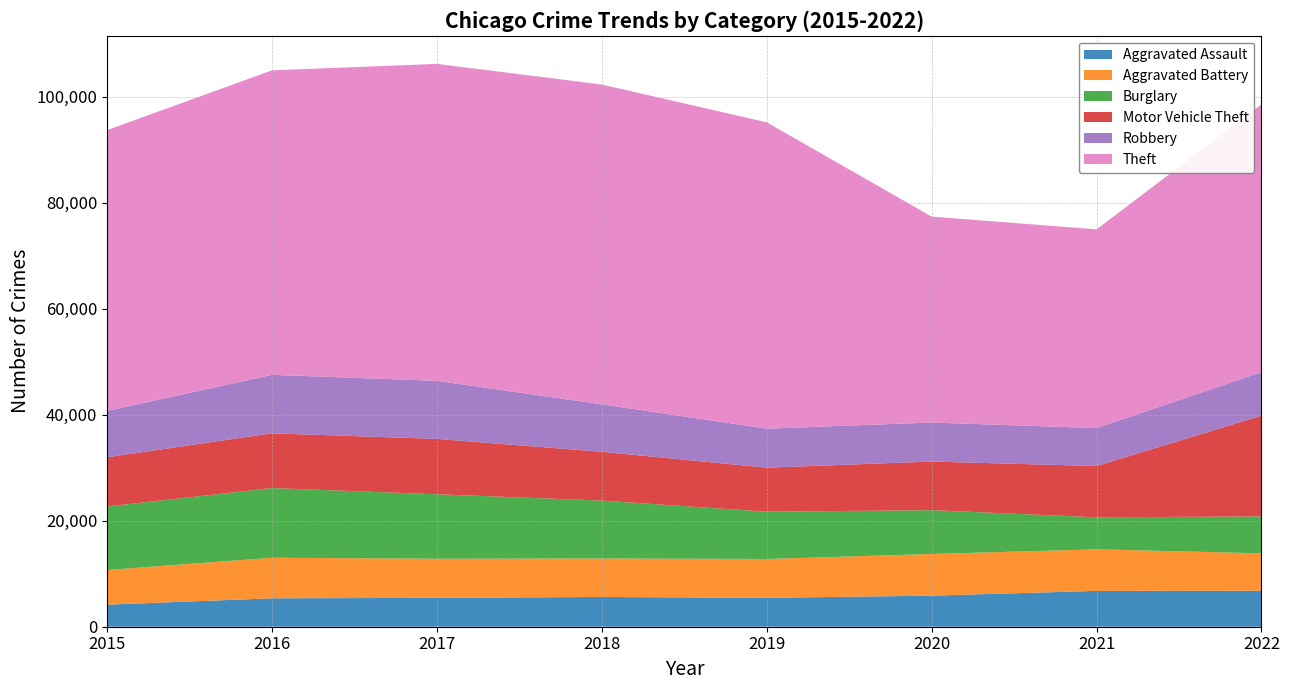

Reading left to right, transcribe all the data shown in this chart.

Aggravated Assault: 2015=4163	2016=5360	2017=5447	2018=5617	2019=5458	2020=5860	2021=6759	2022=6783
Aggravated Battery: 2015=6539	2016=7656	2017=7384	2018=7256	2019=7324	2020=7862	2021=7843	2022=7062
Burglary: 2015=11980	2016=13144	2017=12156	2018=10916	2019=8918	2020=8267	2021=6040	2022=6964
Motor Vehicle Theft: 2015=9289	2016=10329	2017=10447	2018=9216	2019=8310	2020=9171	2021=9675	2022=19001
Robbery: 2015=8735	2016=11031	2017=10957	2018=8950	2019=7358	2020=7361	2021=7153	2022=8208
Theft: 2015=52982	2016=57443	2017=59786	2018=60328	2019=57787	2020=38850	2021=37492	2022=50516